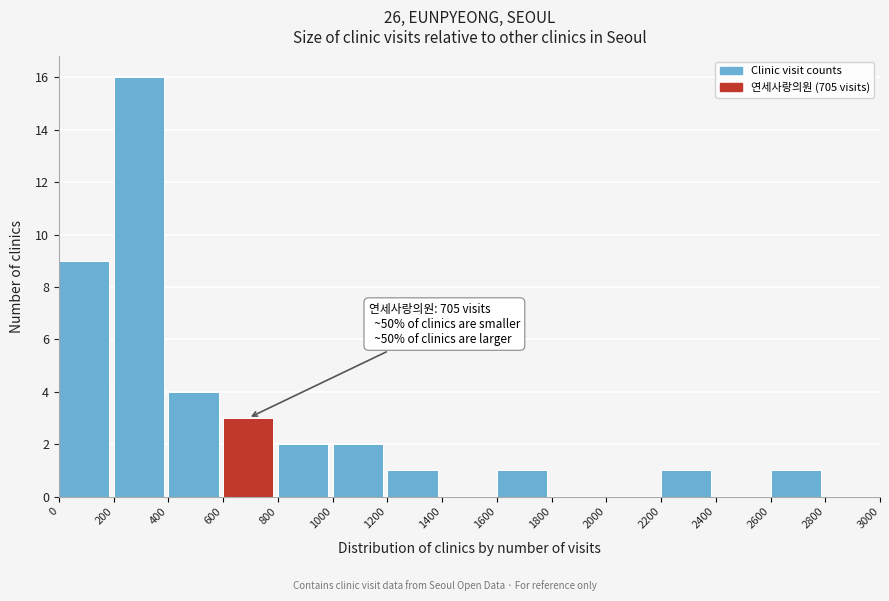

Which range on the x-axis has the tallest bar?

200 to 400